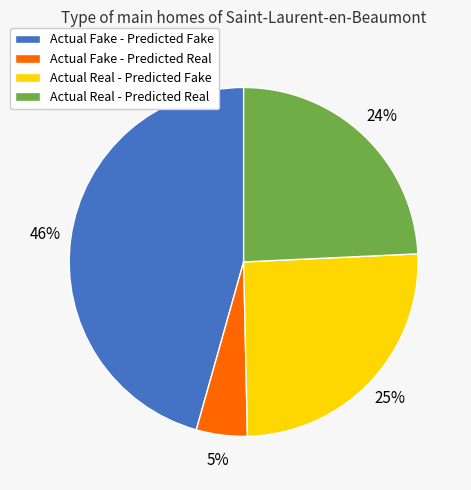

To the nearest percent, what portion does Actual Real - Predicted Real represent?

24%